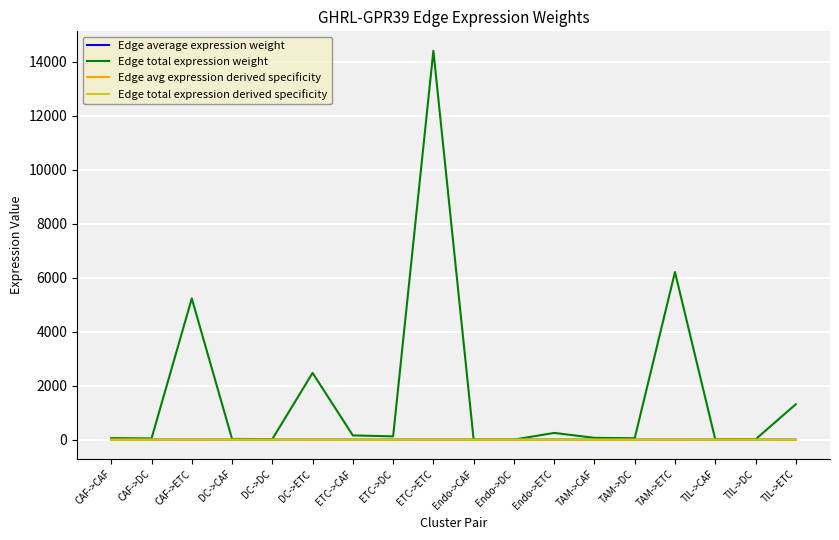

In Edge total expression derived specificity, how many points are lower than both neighbors (excluding endpoints)?

6